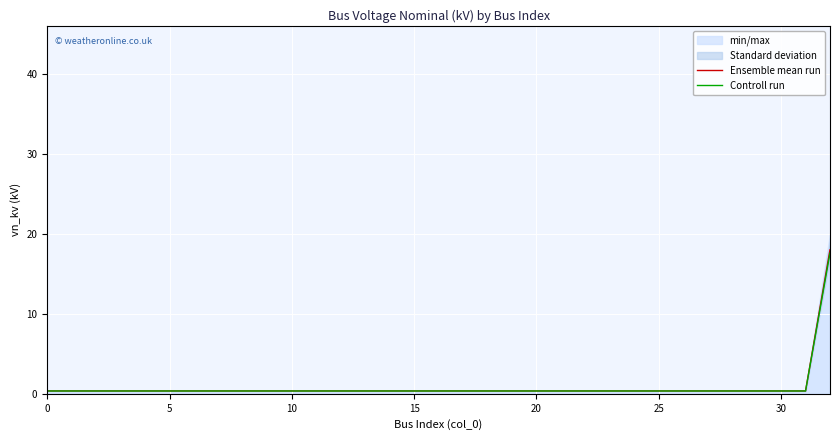

What is the minimum value for Controll run?

0.4